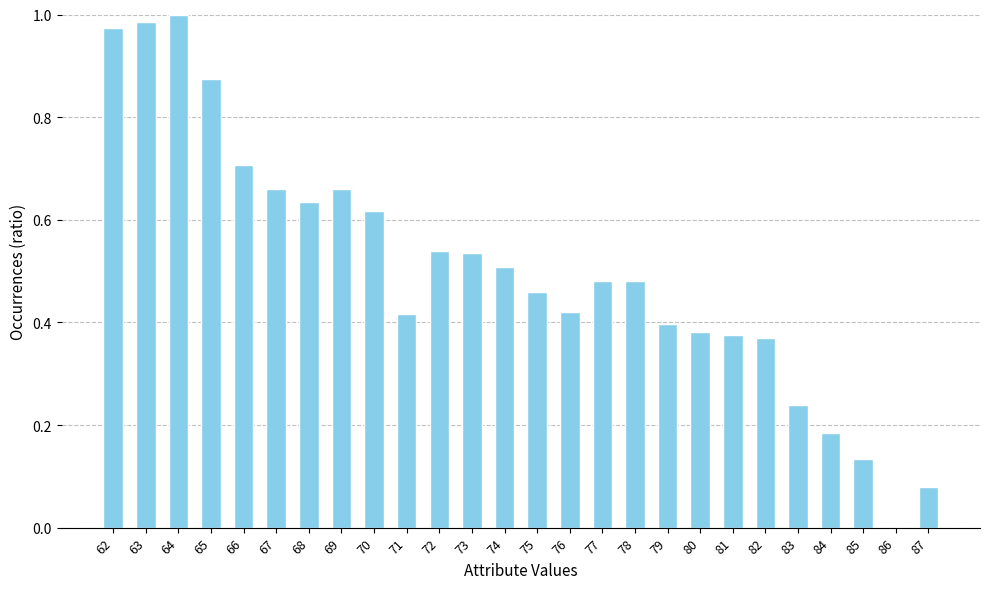

What is the sum of all values?

13.1